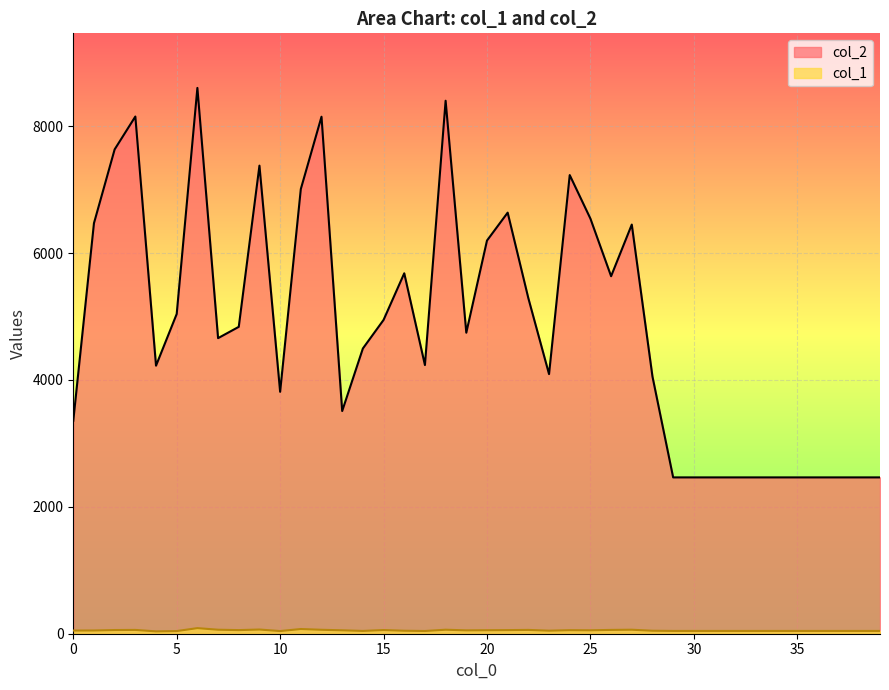

Read the col_1 value at 0.

50